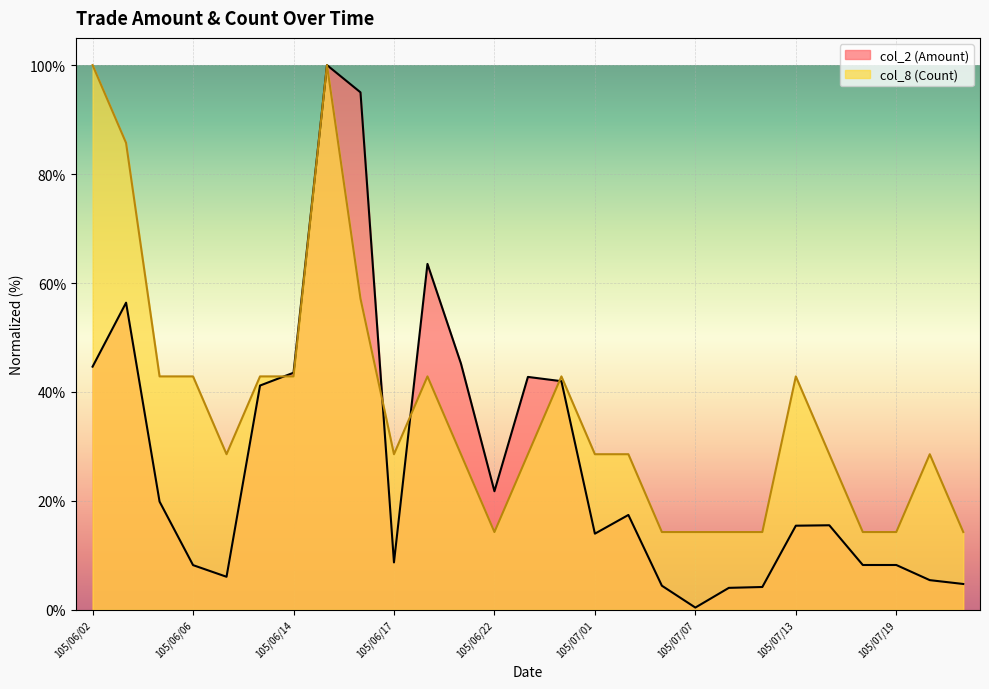

Reading right to left, extract all data points from this chart.

col_2 (Amount): 105/07/26=4.8	105/07/25=5.5	105/07/19=8.2	105/07/18=8.2	105/07/14=15.5	105/07/13=15.4	105/07/12=4.2	105/07/11=4.0	105/07/07=0.4	105/07/05=4.4	105/07/04=17.4	105/07/01=14.0	105/06/30=42.0	105/06/29=42.8	105/06/22=21.8	105/06/21=45.2	105/06/20=63.5	105/06/17=8.7	105/06/16=95.0	105/06/15=100.0	105/06/14=43.5	105/06/13=41.2	105/06/08=6.1	105/06/06=8.2	105/06/04=19.9	105/06/03=56.4	105/06/02=44.6
col_8 (Count): 105/07/26=14.3	105/07/25=28.6	105/07/19=14.3	105/07/18=14.3	105/07/14=28.6	105/07/13=42.9	105/07/12=14.3	105/07/11=14.3	105/07/07=14.3	105/07/05=14.3	105/07/04=28.6	105/07/01=28.6	105/06/30=42.9	105/06/29=28.6	105/06/22=14.3	105/06/21=28.6	105/06/20=42.9	105/06/17=28.6	105/06/16=57.1	105/06/15=100.0	105/06/14=42.9	105/06/13=42.9	105/06/08=28.6	105/06/06=42.9	105/06/04=42.9	105/06/03=85.7	105/06/02=100.0